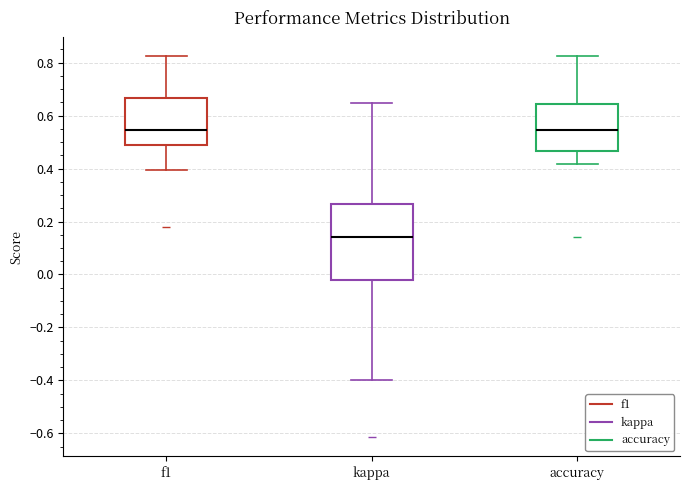

Where does the lower whisker of the box for f1 end on the y-axis? The values are not printed on the chart, so give them approximately, as read against the axis.

0.40